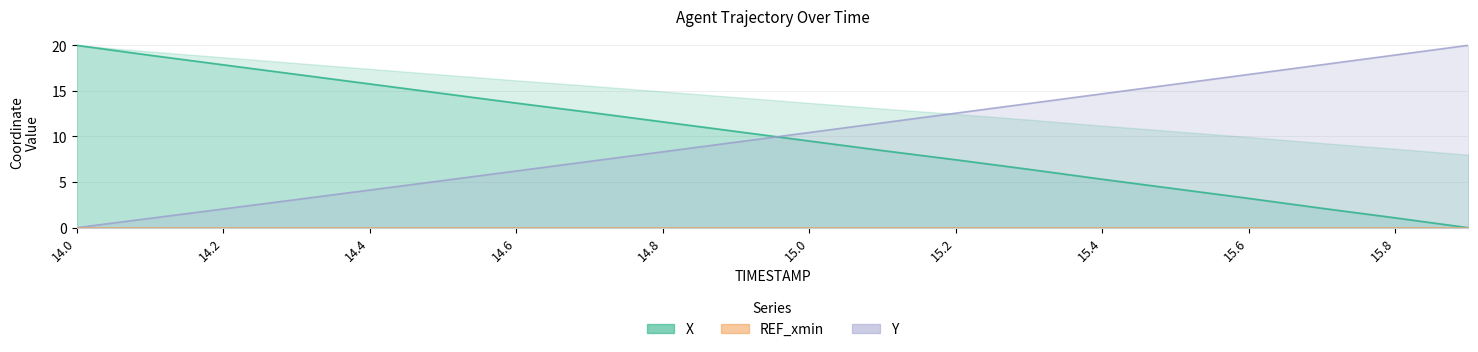

What is the maximum value for Y?

20.0